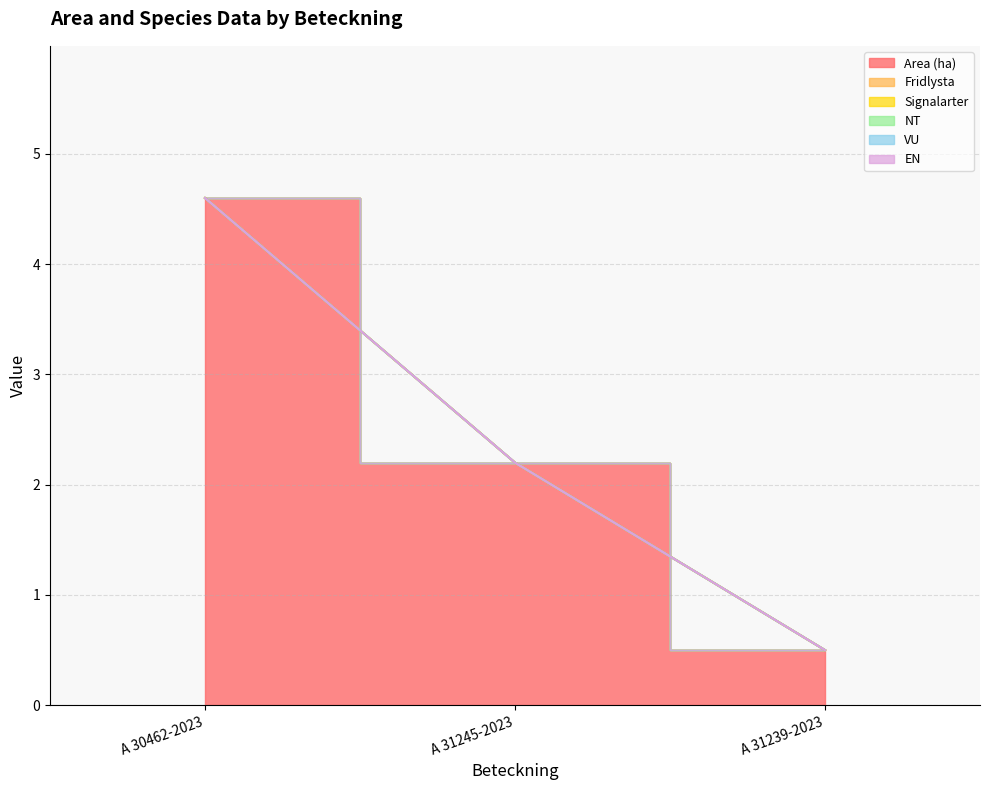

List the series in order of their peak value, lowest first.

Fridlysta, Signalarter, NT, VU, EN, Area (ha)